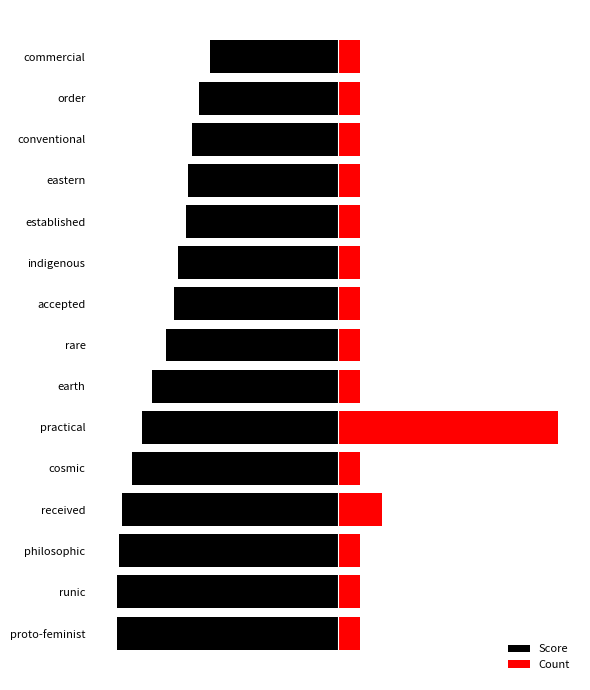

How many groups of bars are there?

15